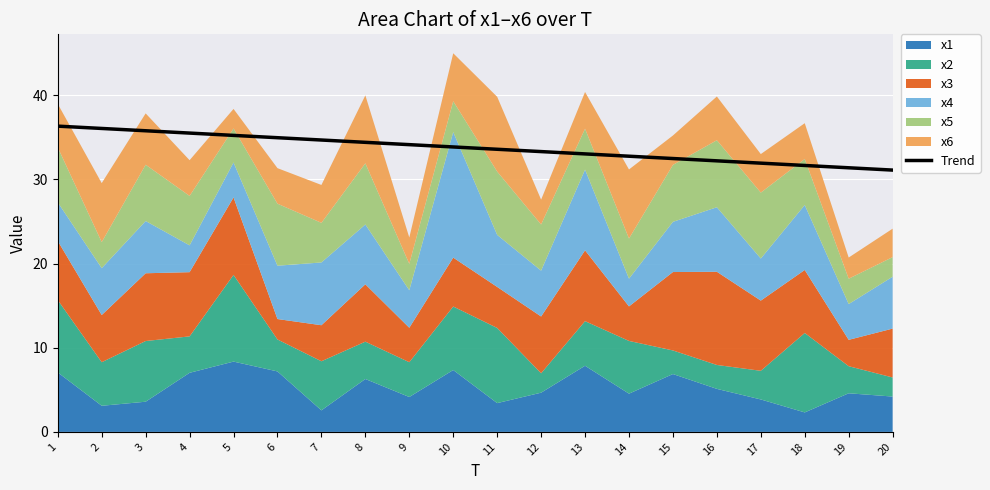

True or false: there are more than 1 points higher than both neighbors.

False